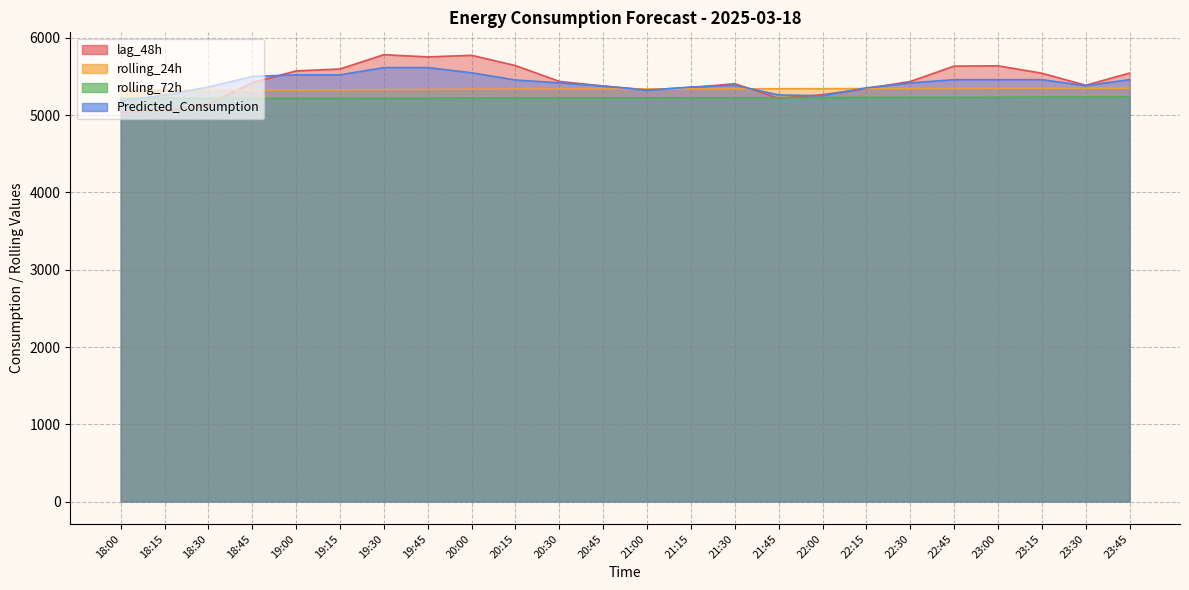

Which series ends up on top after the final intersection of Predicted_Consumption and rolling_24h?

Predicted_Consumption